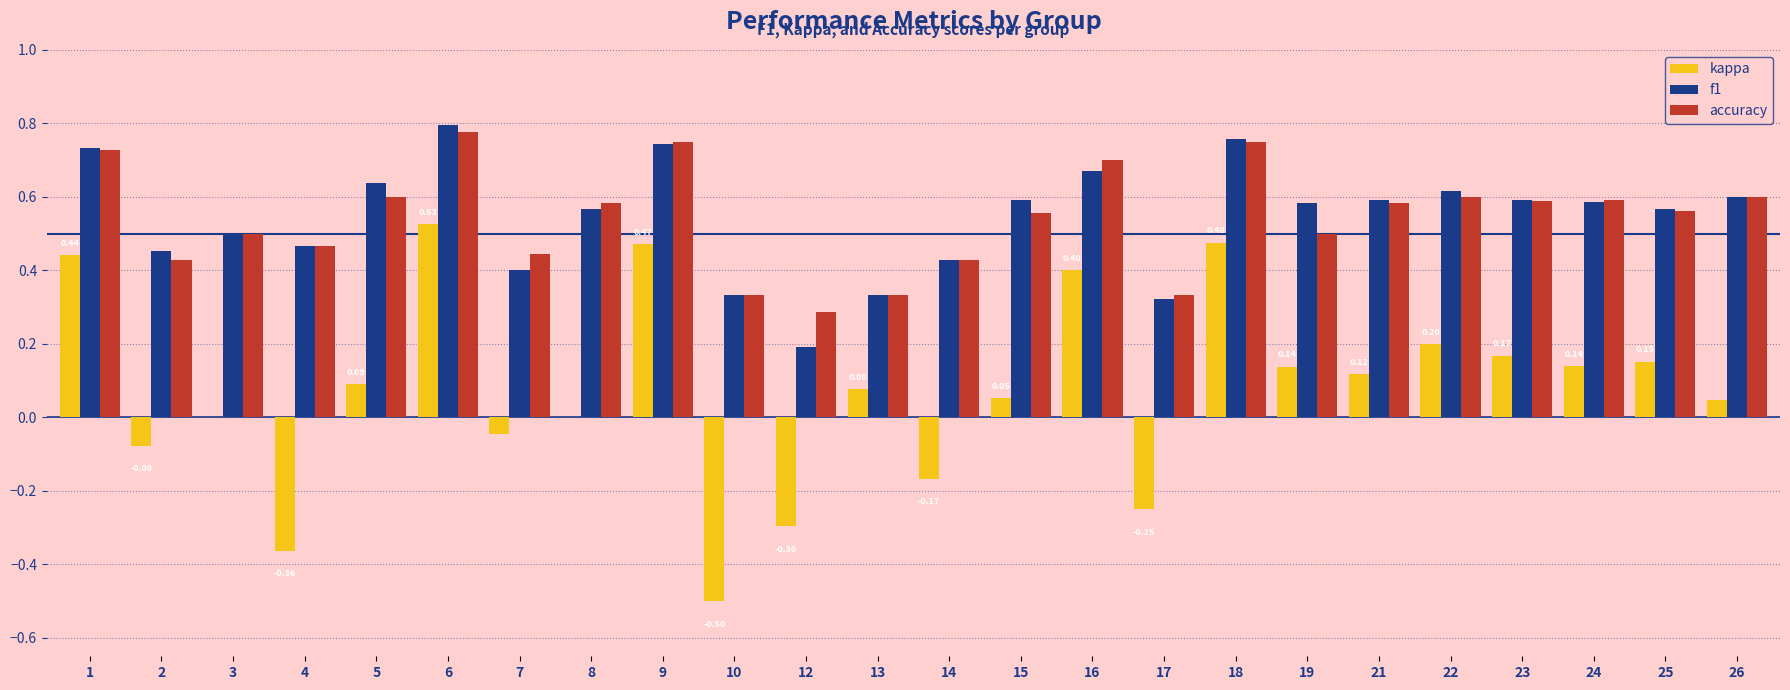

Is the value of accuracy at 6 greater than the value of kappa at 9?

Yes